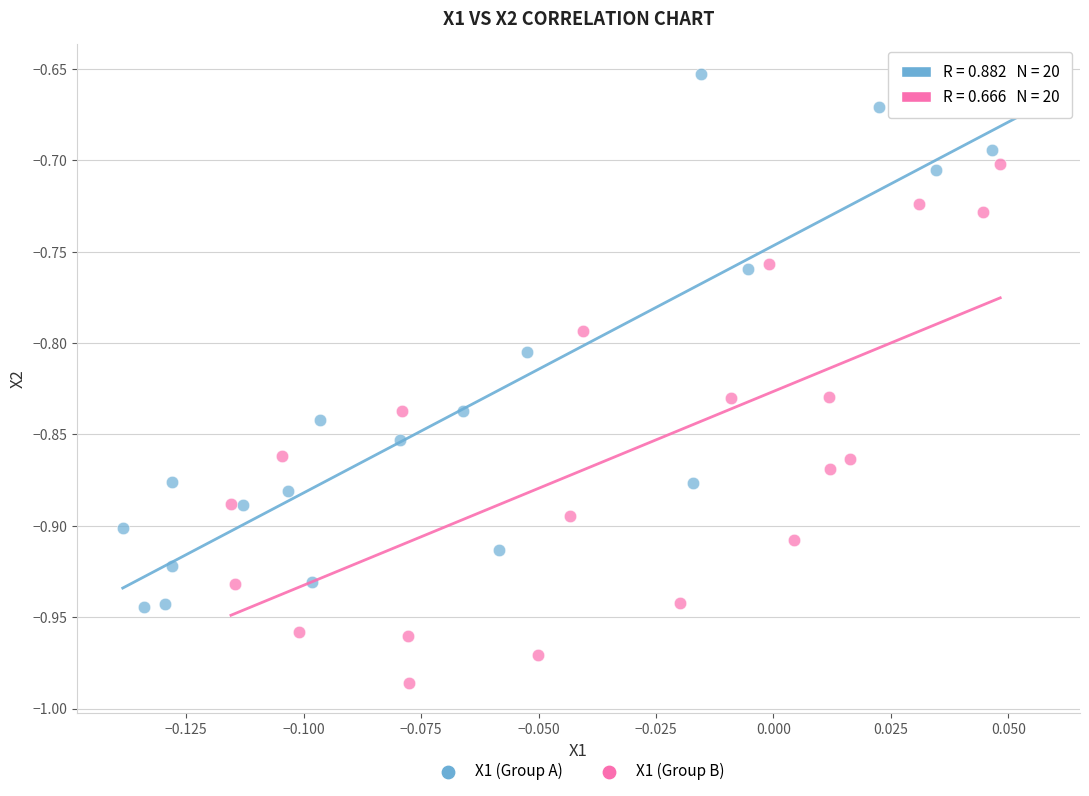

Which series contains the lowest Y value?

X1 (Group B)